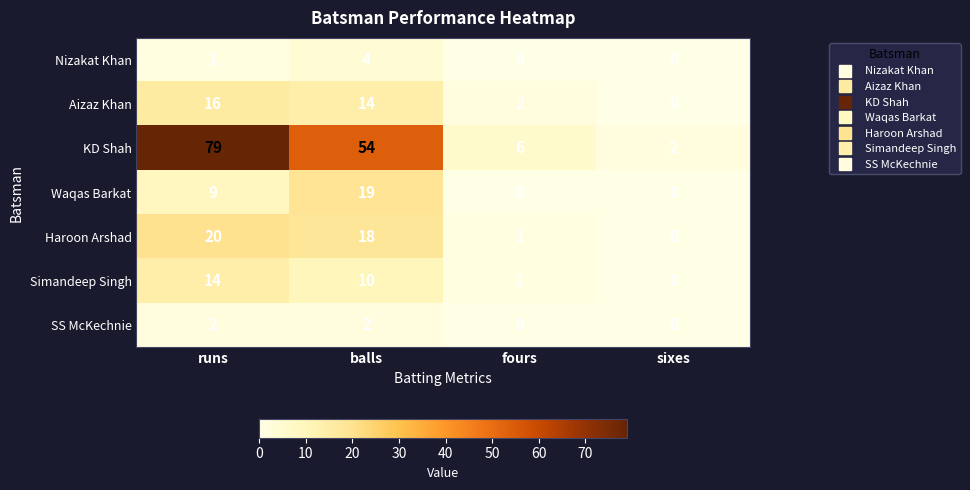

Reading left to right, transcribe all the data shown in this chart.

Nizakat Khan: runs=1	balls=4	fours=0	sixes=0
Aizaz Khan: runs=16	balls=14	fours=2	sixes=0
KD Shah: runs=79	balls=54	fours=6	sixes=2
Waqas Barkat: runs=9	balls=19	fours=0	sixes=0
Haroon Arshad: runs=20	balls=18	fours=1	sixes=0
Simandeep Singh: runs=14	balls=10	fours=1	sixes=0
SS McKechnie: runs=2	balls=2	fours=0	sixes=0